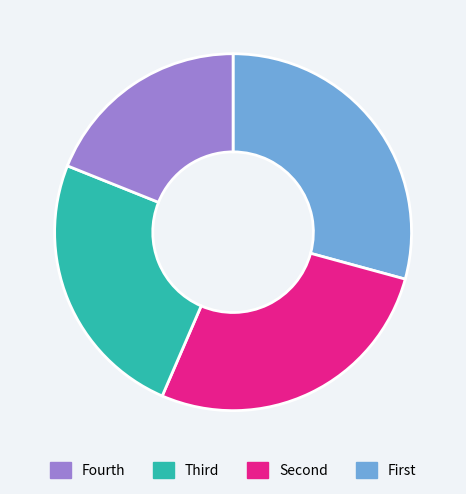

Is there any slice that represents more than half of the pie?

No